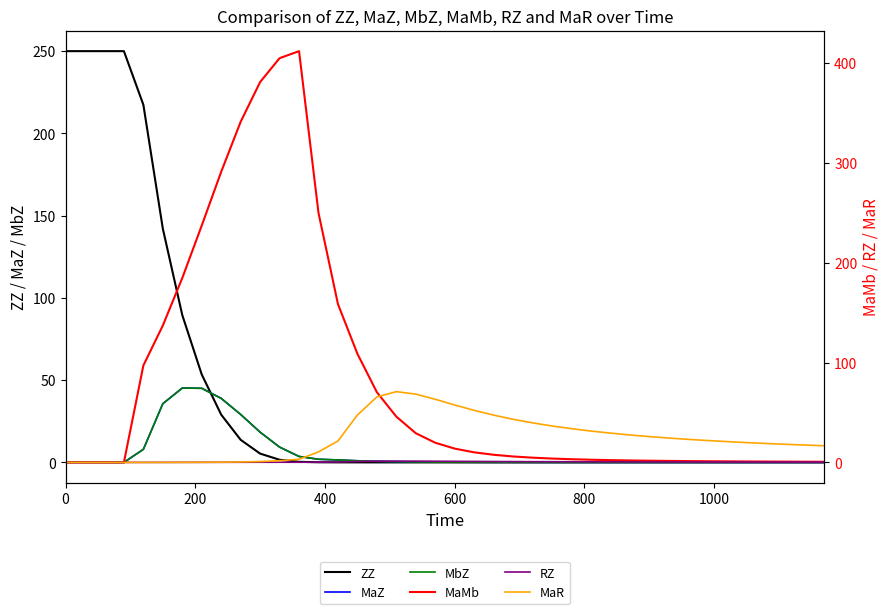

What is the sum of all ZZ values?

1552.7